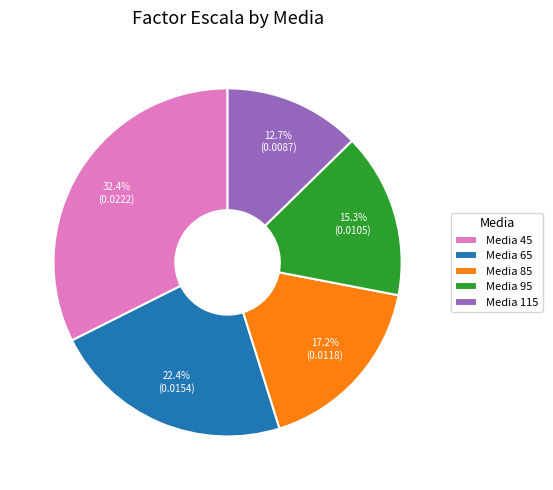

To the nearest percent, what is the difference between the largest and smallest slice percentages?

20%